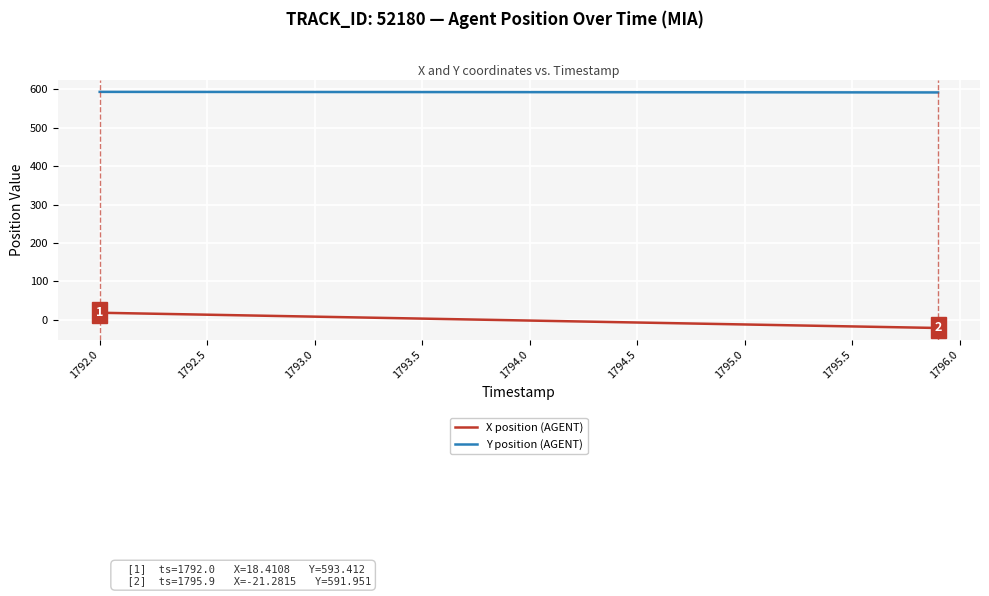

How many series are shown in this chart?

2